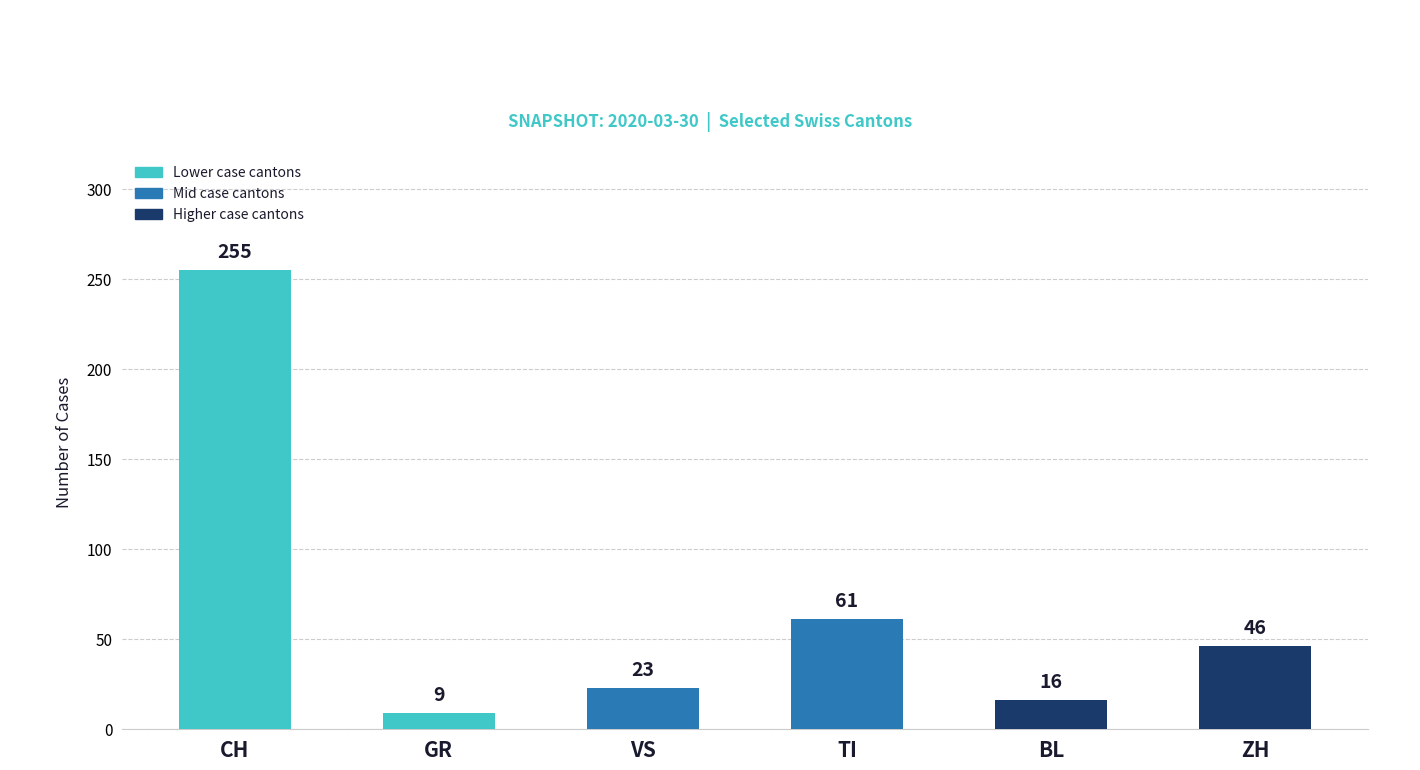

Rank the categories by value from lowest to highest.

GR, BL, VS, ZH, TI, CH